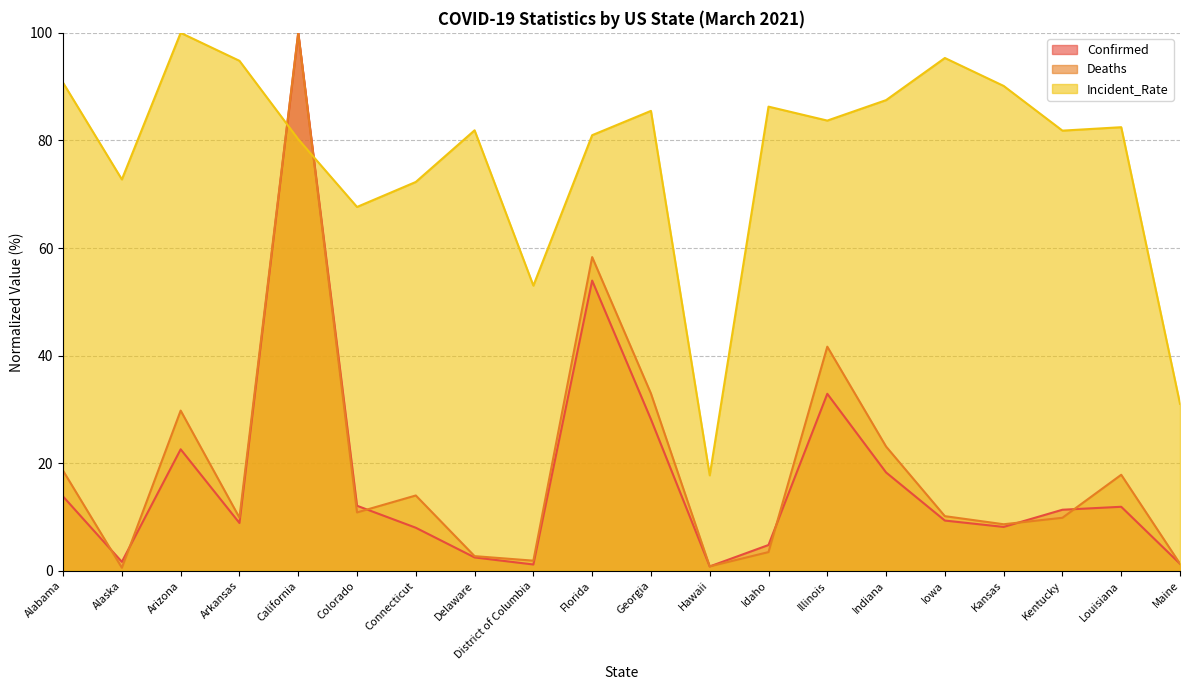

At which category is the sum across all series the highest?

California